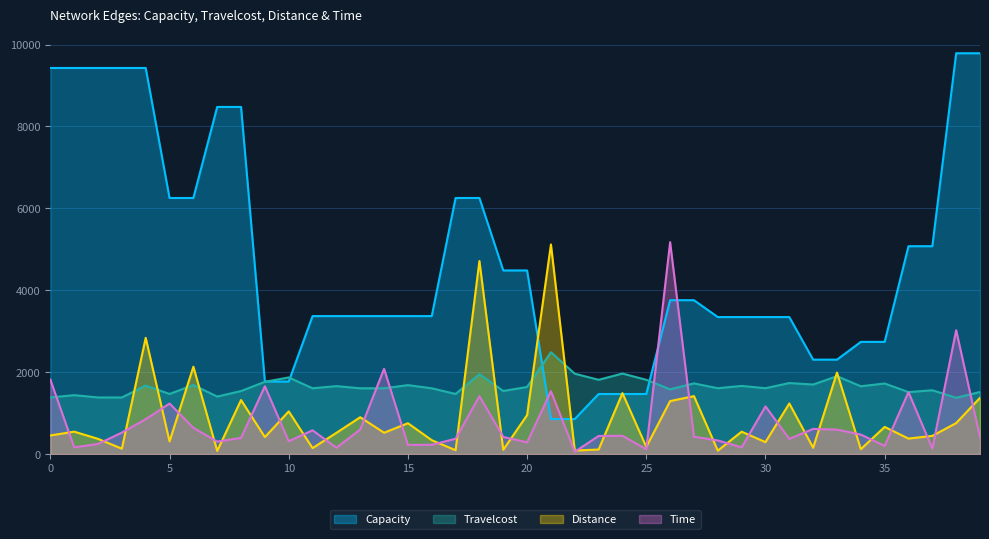

What is the value of the Distance point at the 5th from the left?

2838.0